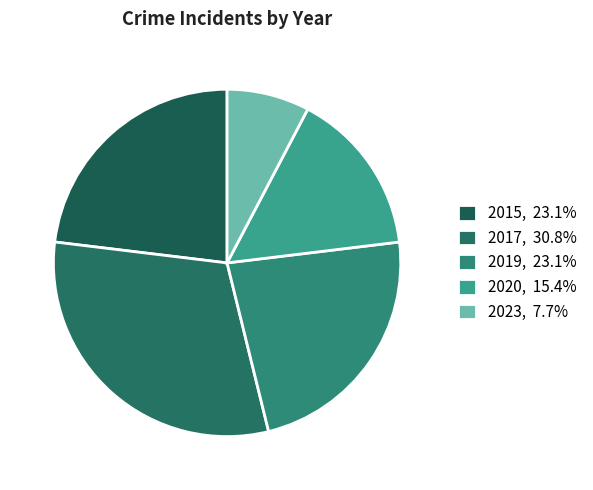

True or false: 2020 accounts for 15% of the total.

True